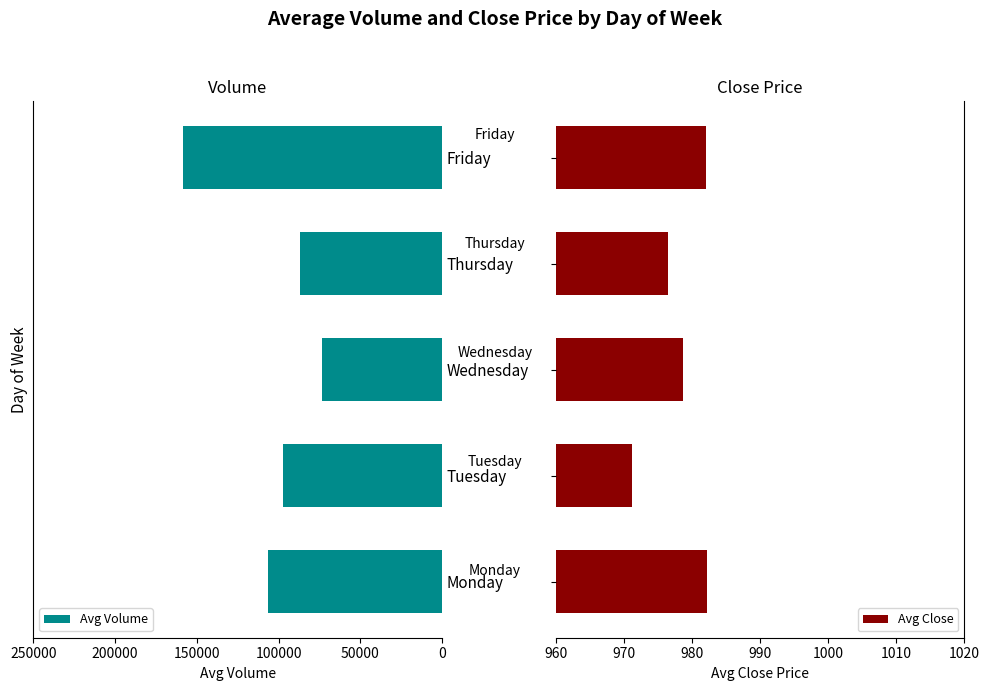

What are all the series names shown in the legend?

Avg Volume, Avg Close